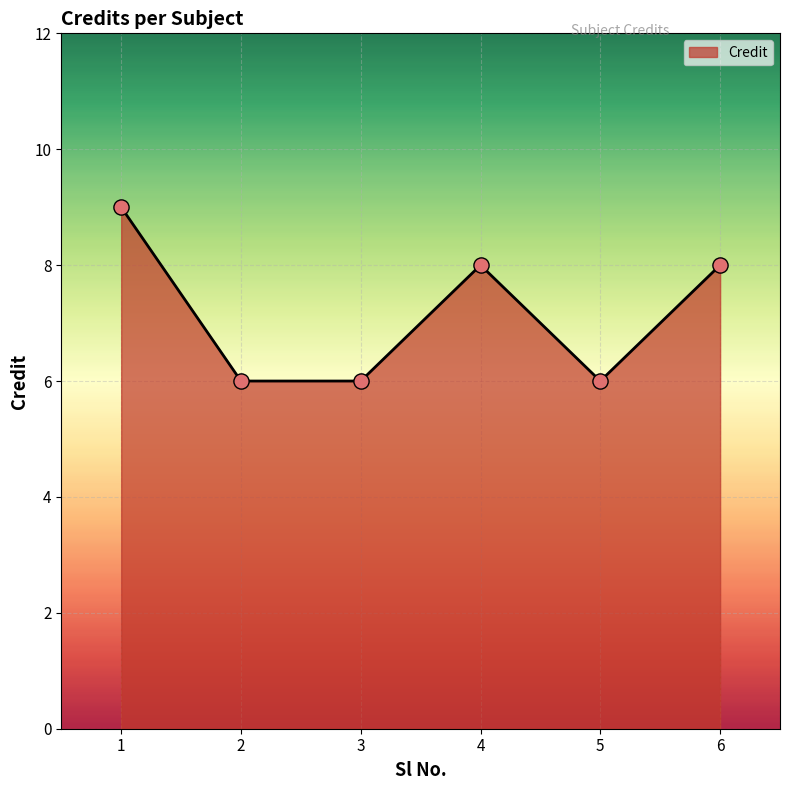

What is the change in value from 2 to 4?

+2